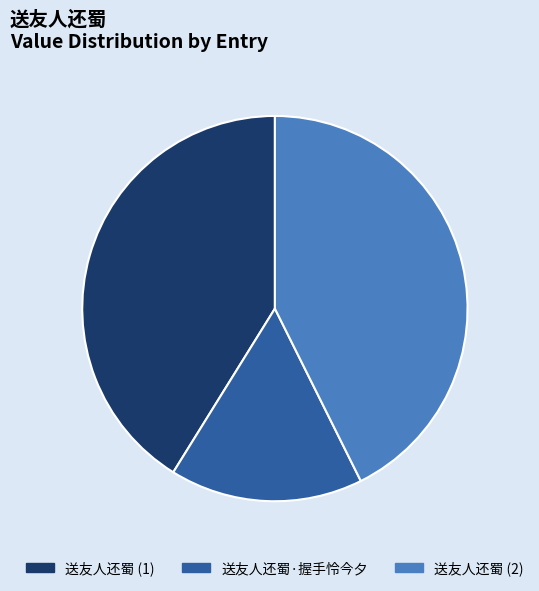

Do 送友人还蜀·握手怜今夕 and 送友人还蜀 (1) together represent more than half of the pie?

Yes